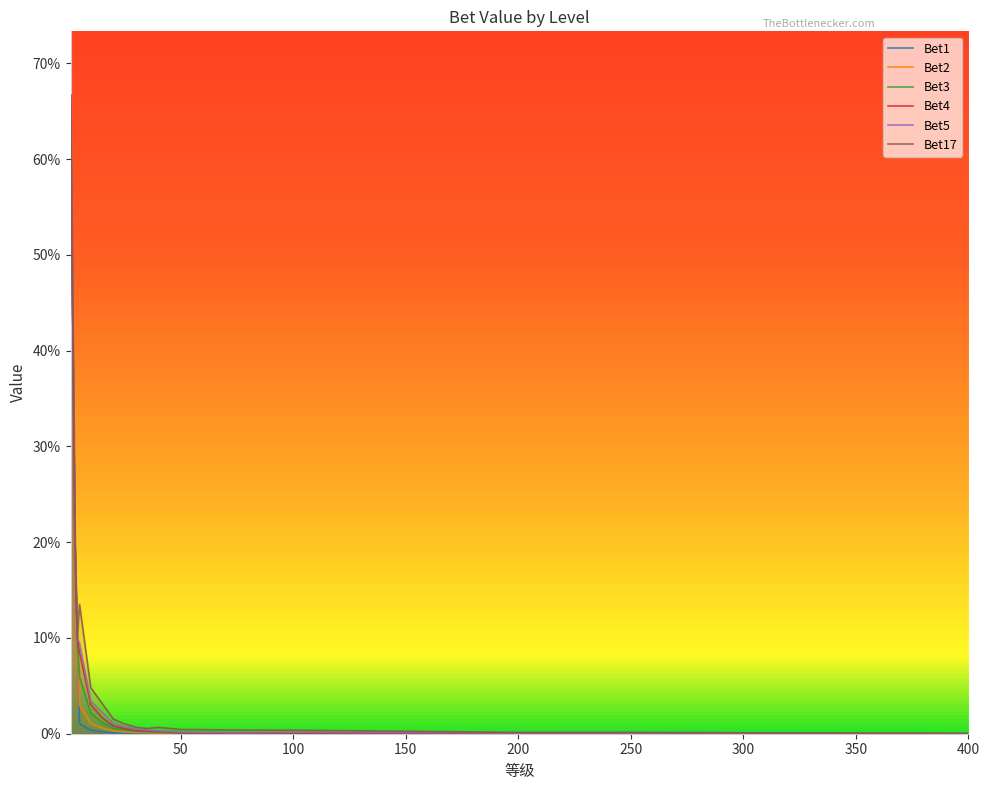

Reading left to right, list all the values displayed in this chart.

Bet1: 0.7	0.2	0.1	0.0	0.0	0.0	0.0	0.0	0.0	0.0	0.0	0.0	0.0	0.0	0.0	0.0	0.0	0.0	0.0	0.0
Bet2: 0.7	0.2	0.1	0.0	0.0	0.0	0.0	0.0	0.0	0.0	0.0	0.0	0.0	0.0	0.0	0.0	0.0	0.0	0.0	0.0
Bet3: 0.7	0.2	0.1	0.1	0.0	0.0	0.0	0.0	0.0	0.0	0.0	0.0	0.0	0.0	0.0	0.0	0.0	0.0	0.0	0.0
Bet4: 0.7	0.2	0.1	0.1	0.0	0.0	0.0	0.0	0.0	0.0	0.0	0.0	0.0	0.0	0.0	0.0	0.0	0.0	0.0	0.0
Bet5: 0.7	0.2	0.1	0.1	0.0	0.0	0.0	0.0	0.0	0.0	0.0	0.0	0.0	0.0	0.0	0.0	0.0	0.0	0.0	0.0
Bet17: 0.7	0.2	0.1	0.1	0.0	0.0	0.0	0.0	0.0	0.0	0.0	0.0	0.0	0.0	0.0	0.0	0.0	0.0	0.0	0.0